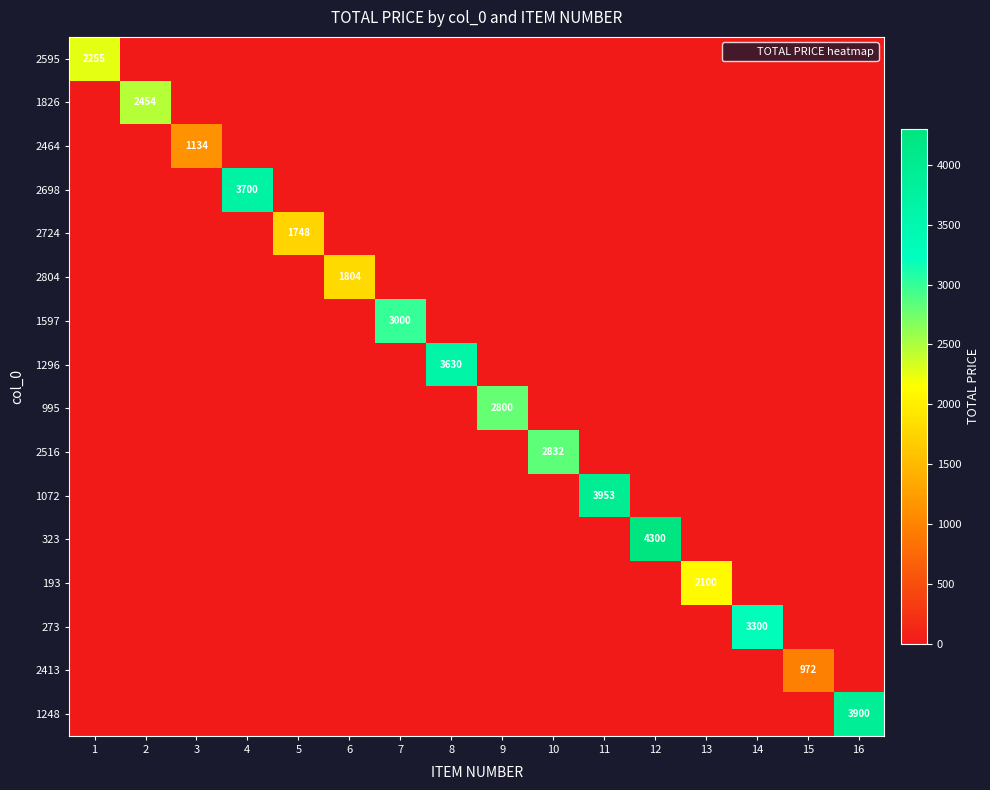

How many positive values does the 1826 series have?

1